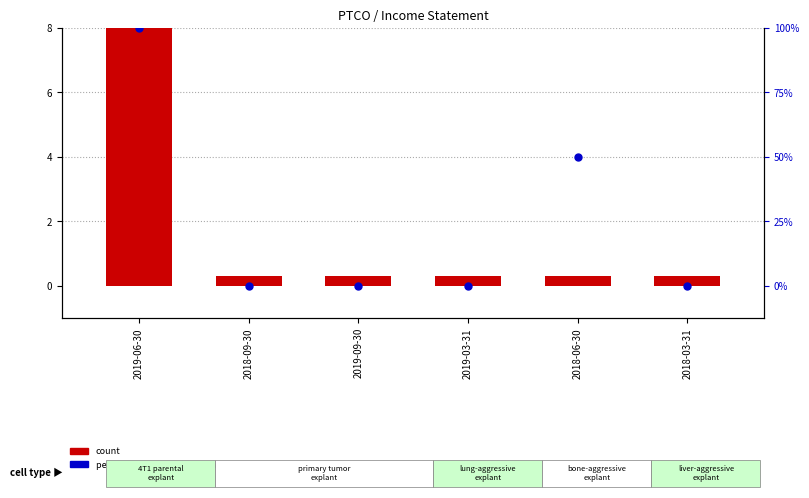

At how many categories does at least one series exceed 87?

1